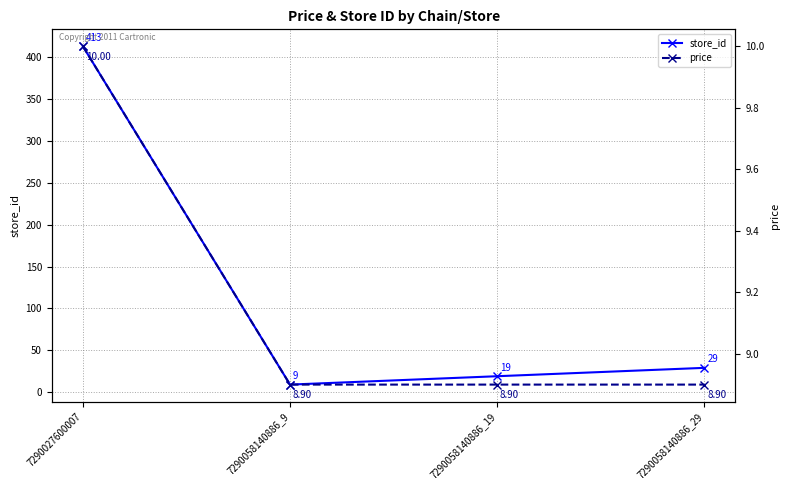

True or false: store_id and price cross at least once.

False